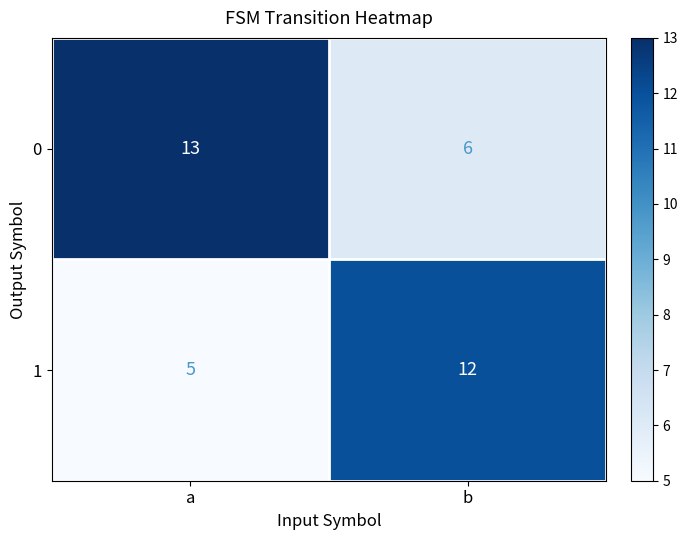

What is the sum of all 0 values?

19